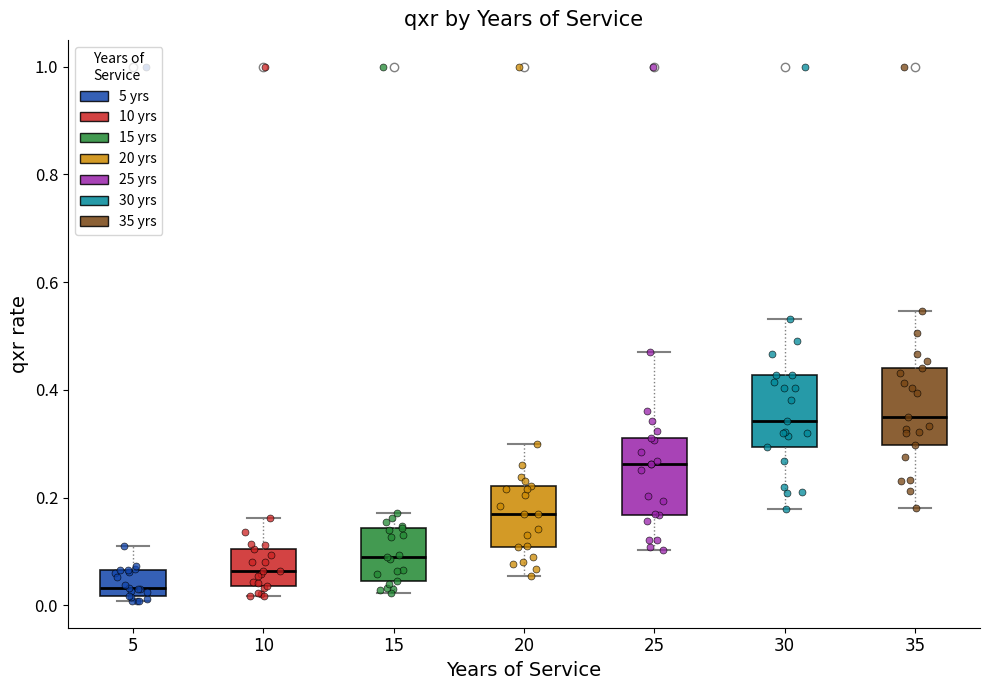

Where does the lower whisker of the box at x = 30 end on the y-axis? The values are not printed on the chart, so give them approximately, as read against the axis.

0.18